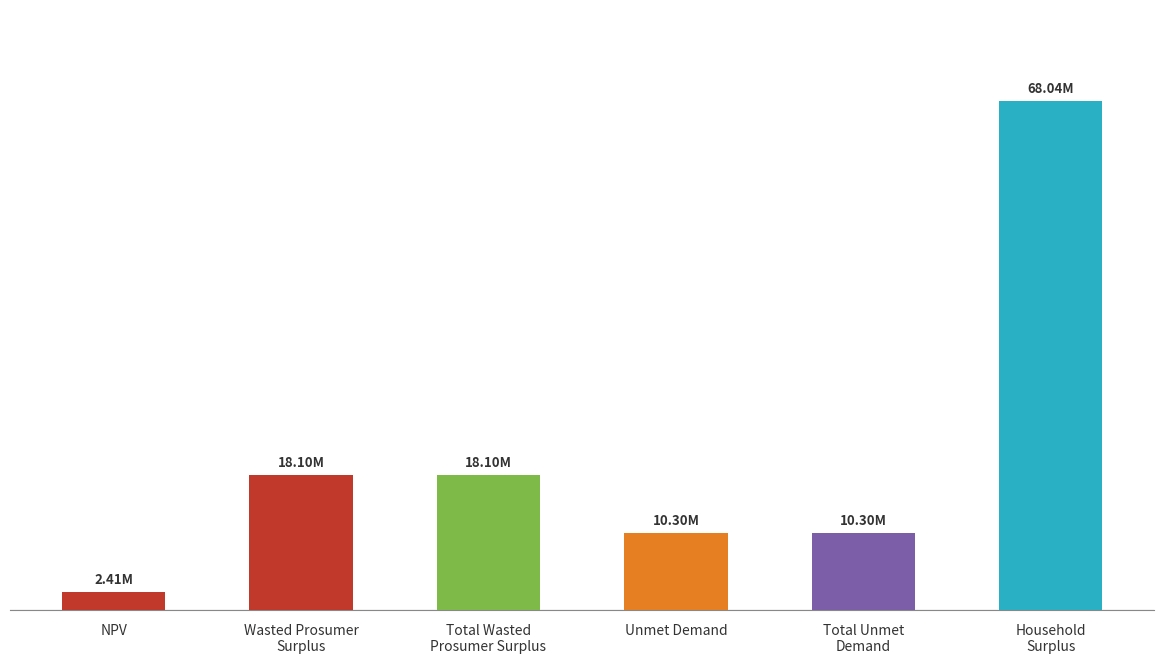

Where does the data first go above 18097132?

Wasted Prosumer
Surplus